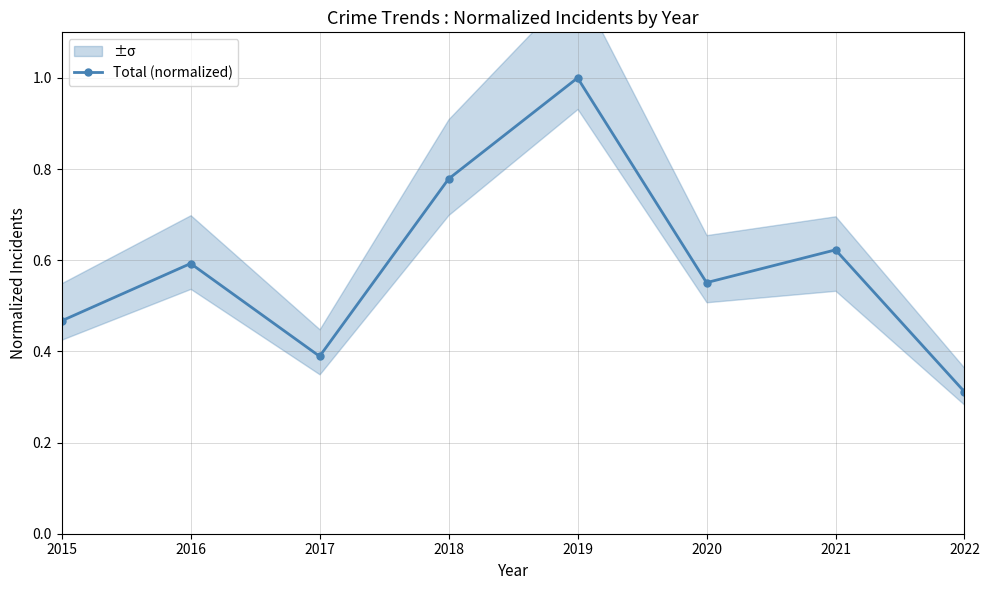

Reading left to right, transcribe all the data shown in this chart.

0.5	0.6	0.4	0.8	1.0	0.6	0.6	0.3